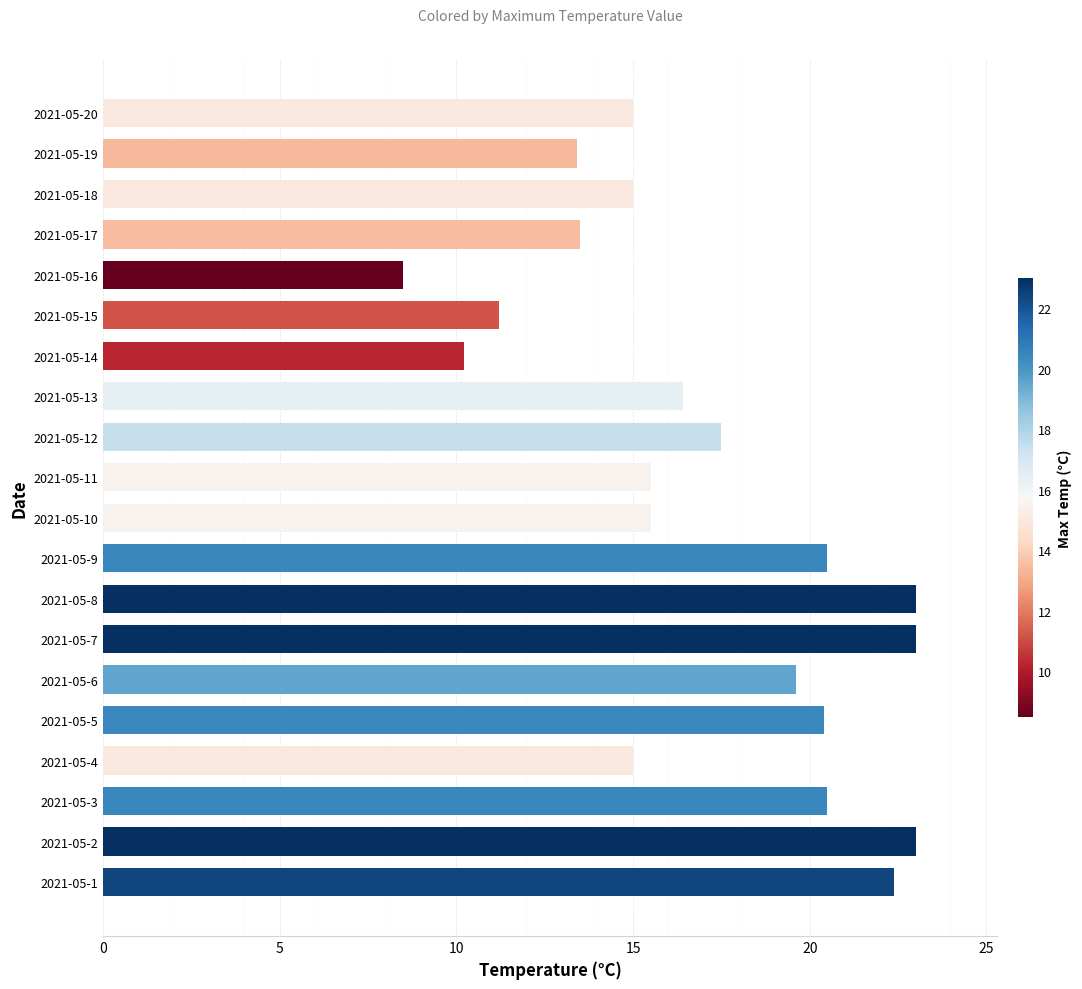

What is the maximum value shown in the chart?

23.0